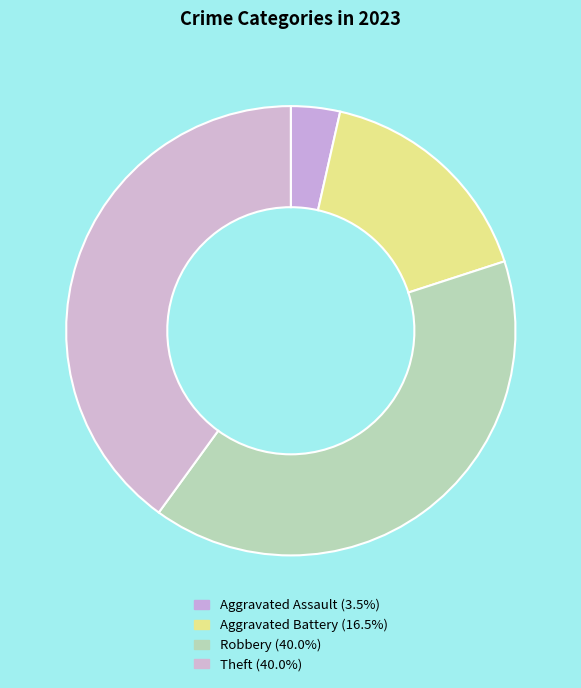

Count the number of slices in the pie.

4